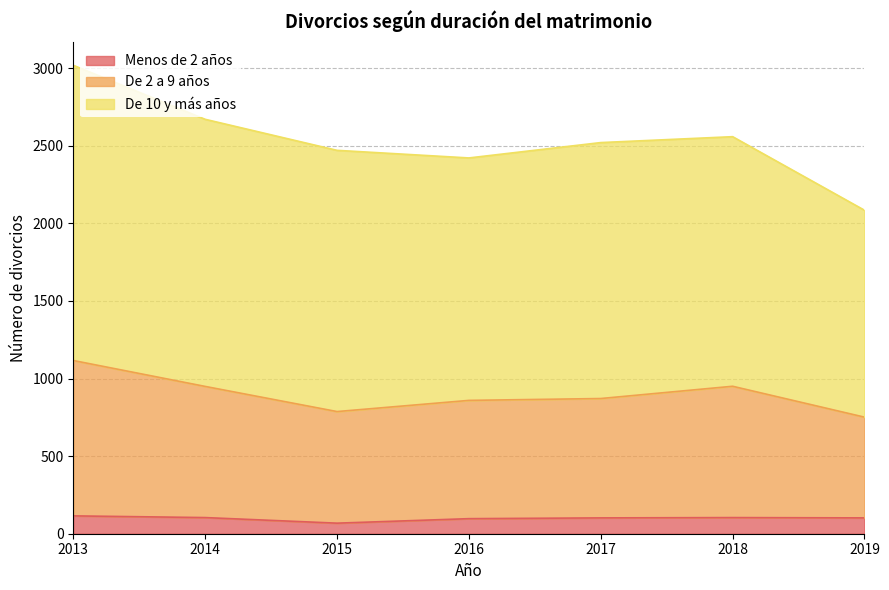

What is the difference between the second highest and second lowest values in the De 2 a 9 años series?

163